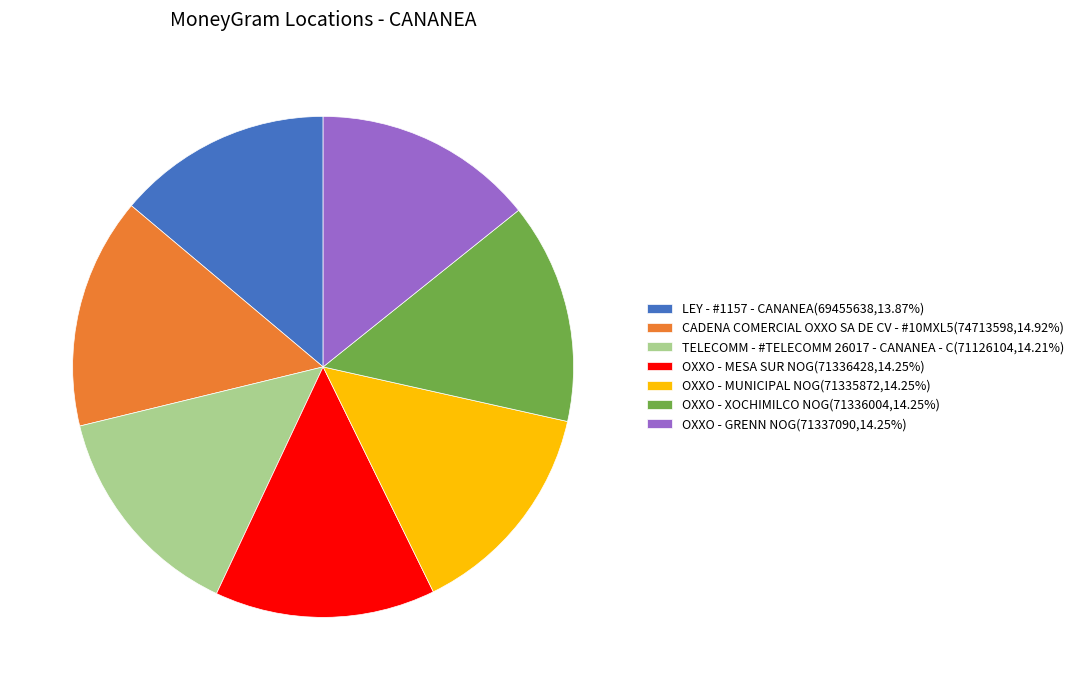

Approximately how many times larger is the value at TELECOMM - #TELECOMM 26017 - CANANEA - C compared to OXXO - MESA SUR NOG?

1.0